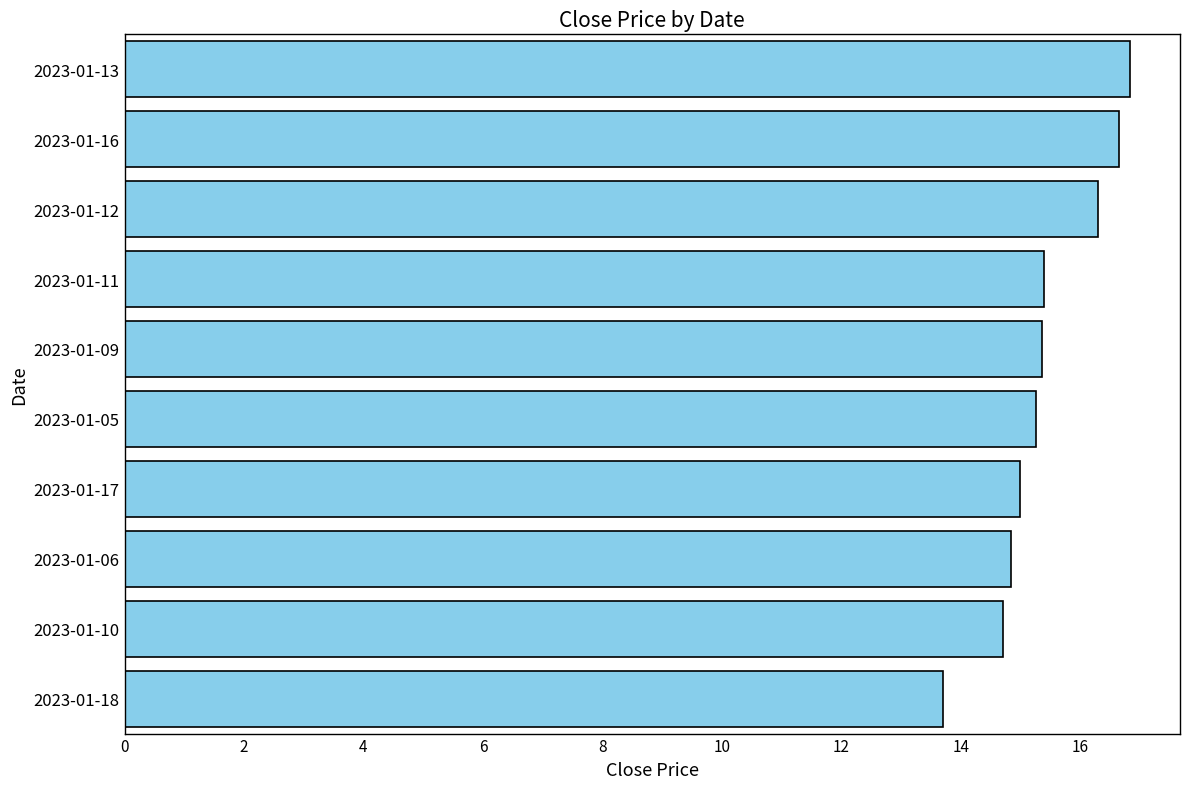

What is the sum of all values?

154.0